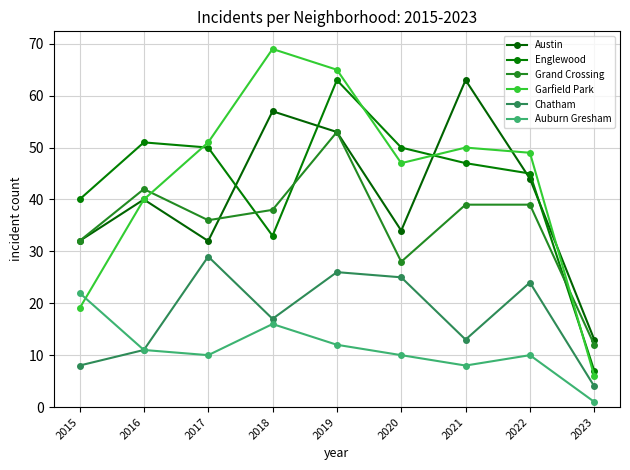

What is the smallest value displayed?

1